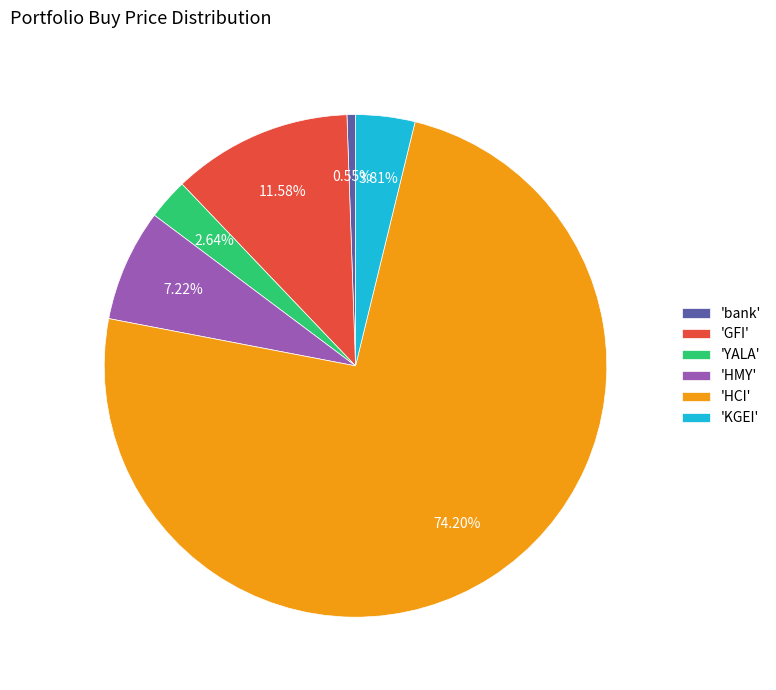

Which slice is the largest?

'HCI'